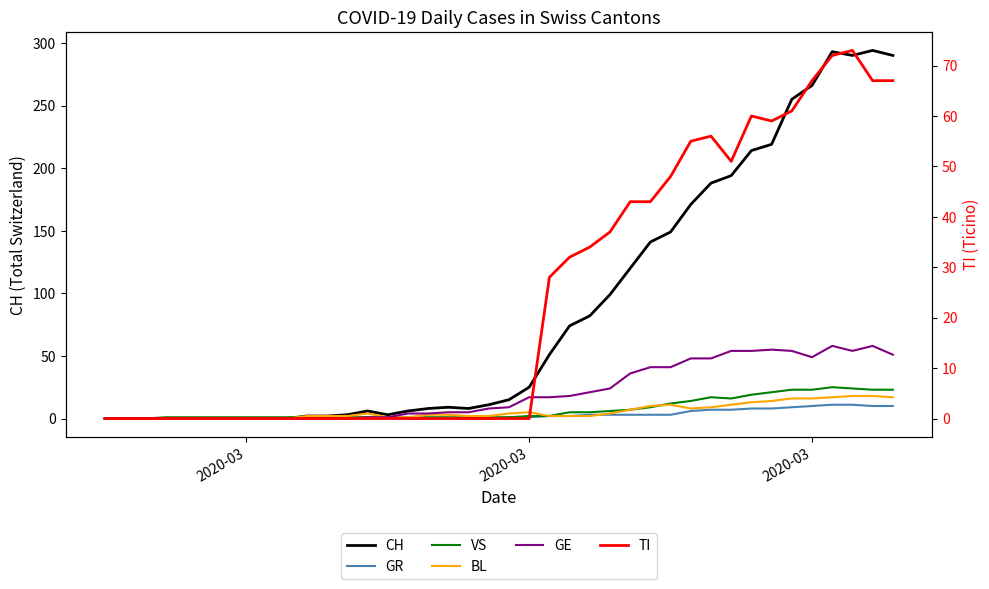

Is the value of CH at 15 greater than the value of GE at 12?

Yes